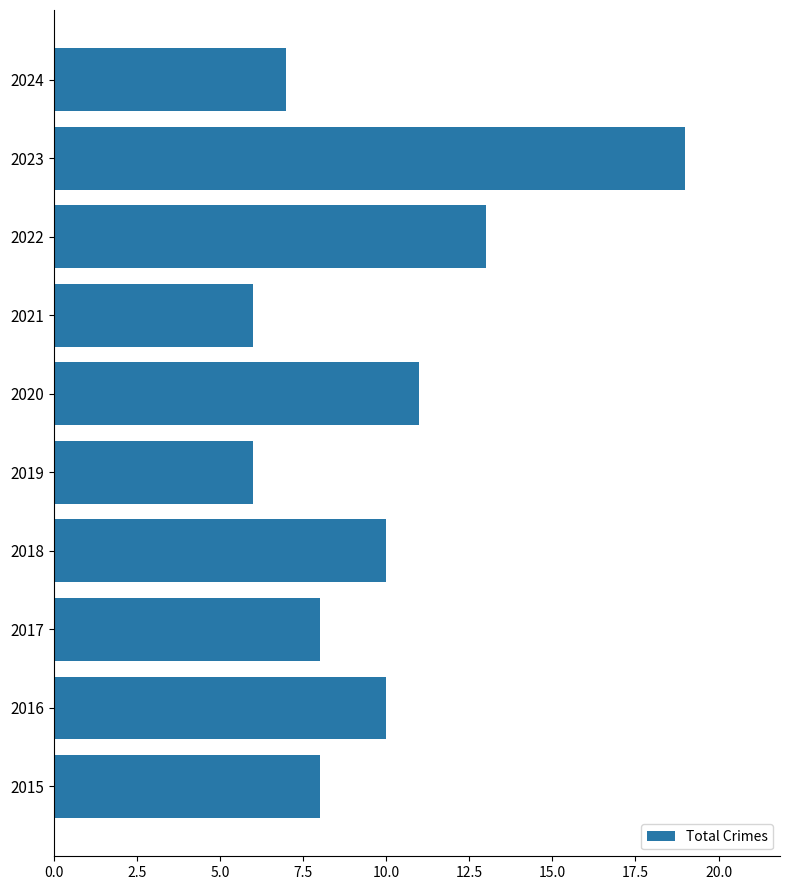

The value at 2020 is 11. True or false?

True